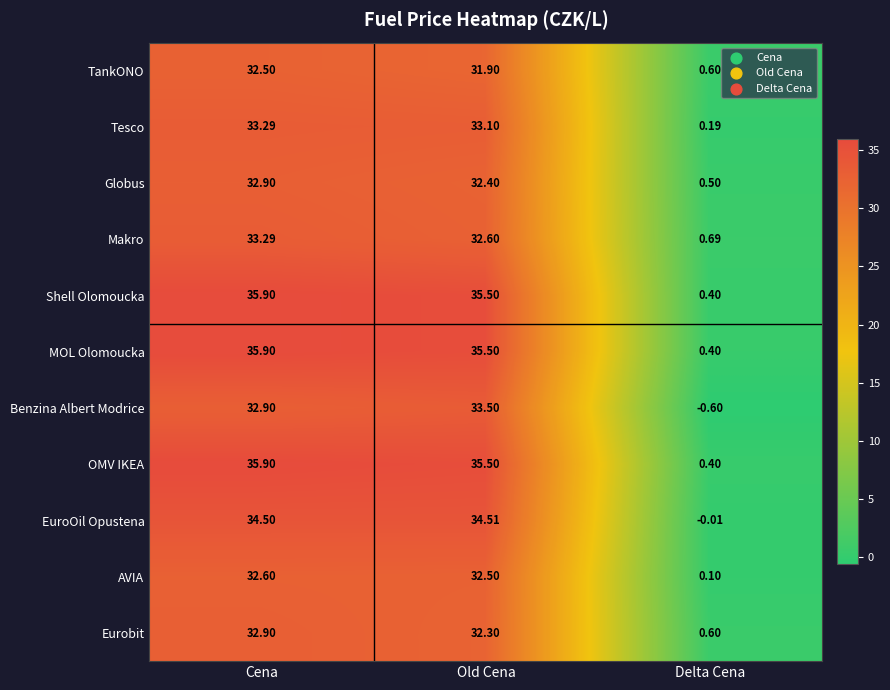

Which category has the lowest value in the Globus series?

Delta Cena